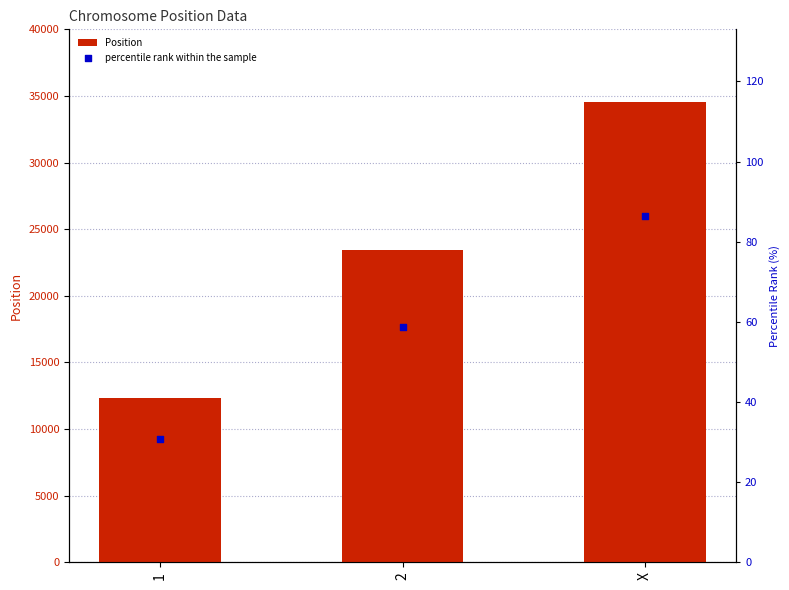

Which series reaches the minimum Y coordinate?

percentile rank within the sample